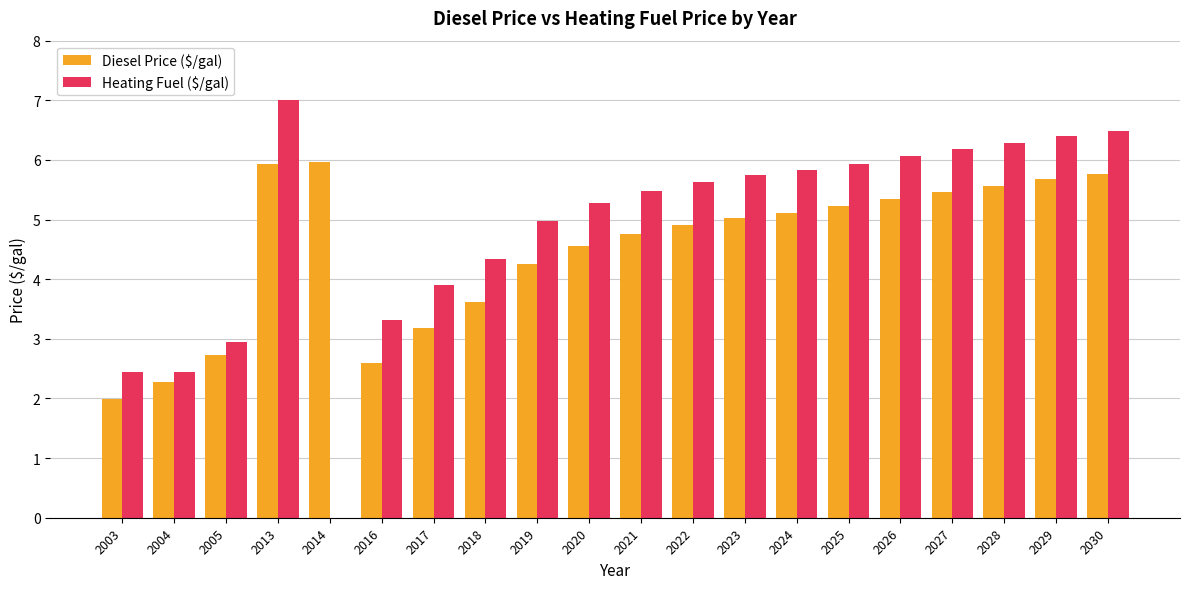

The value of Diesel Price ($/gal) at 2027 is 5.5. True or false?

True